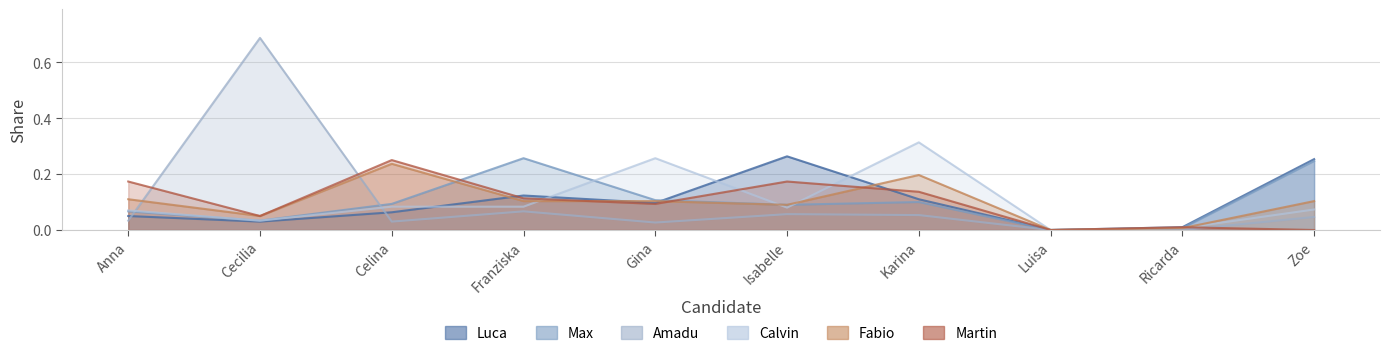

What are all the series names shown in the legend?

Luca, Max, Amadu, Calvin, Fabio, Martin